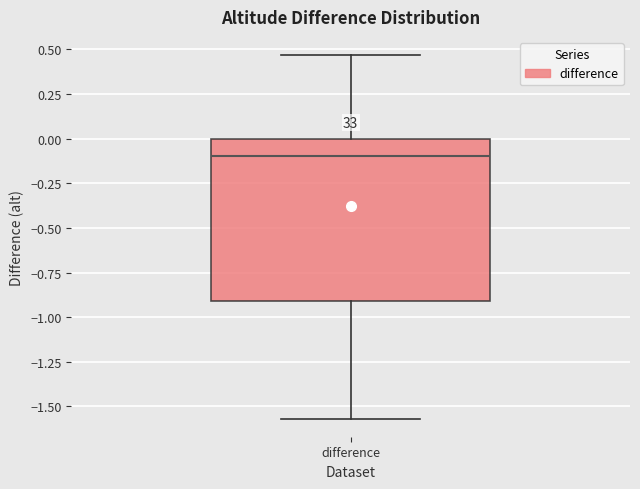

Read this box plot against the y-axis: the position of the median line, the range covered by the box, and the ends of both whiskers. The values are not printed on the chart, so give them approximately, as read against the axis.

median -0.10, box -0.90 to 0.00, whiskers -1.55 to 0.45